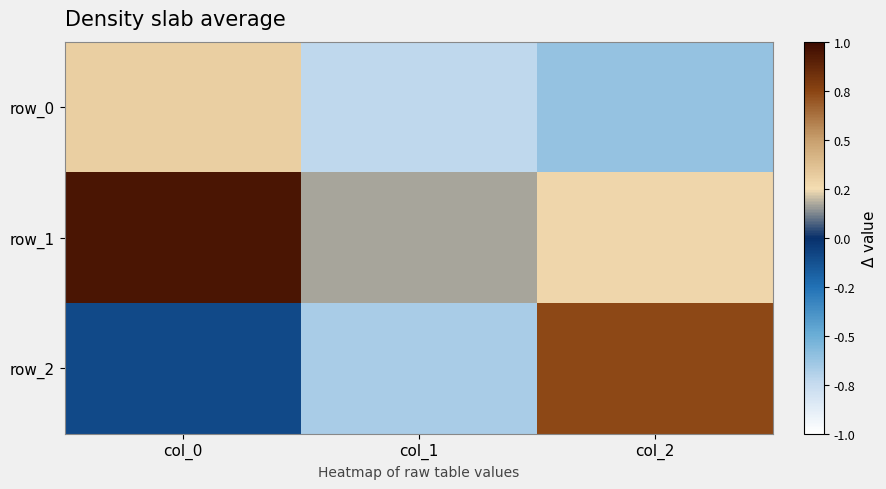

What is the sum of the row_2 values at col_2 and col_1?

0.1